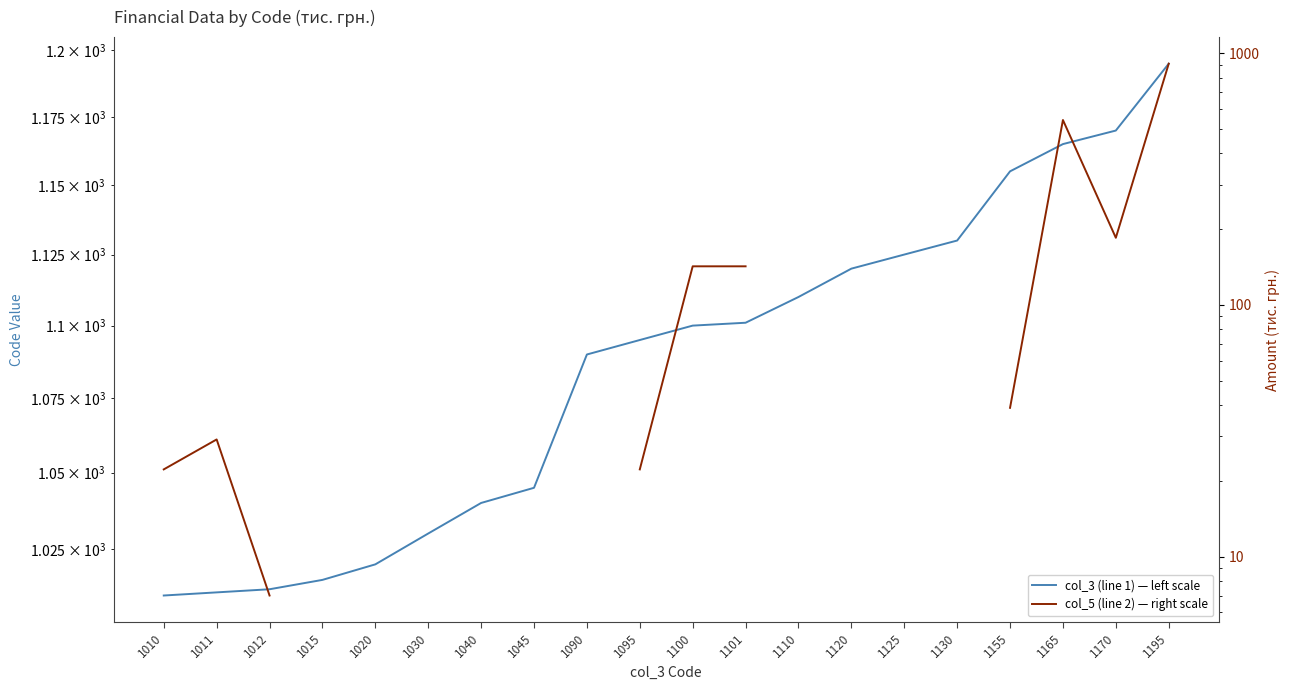

Is it true that col_3 (line 1) — left scale equals 1011.0 at 1011?

True